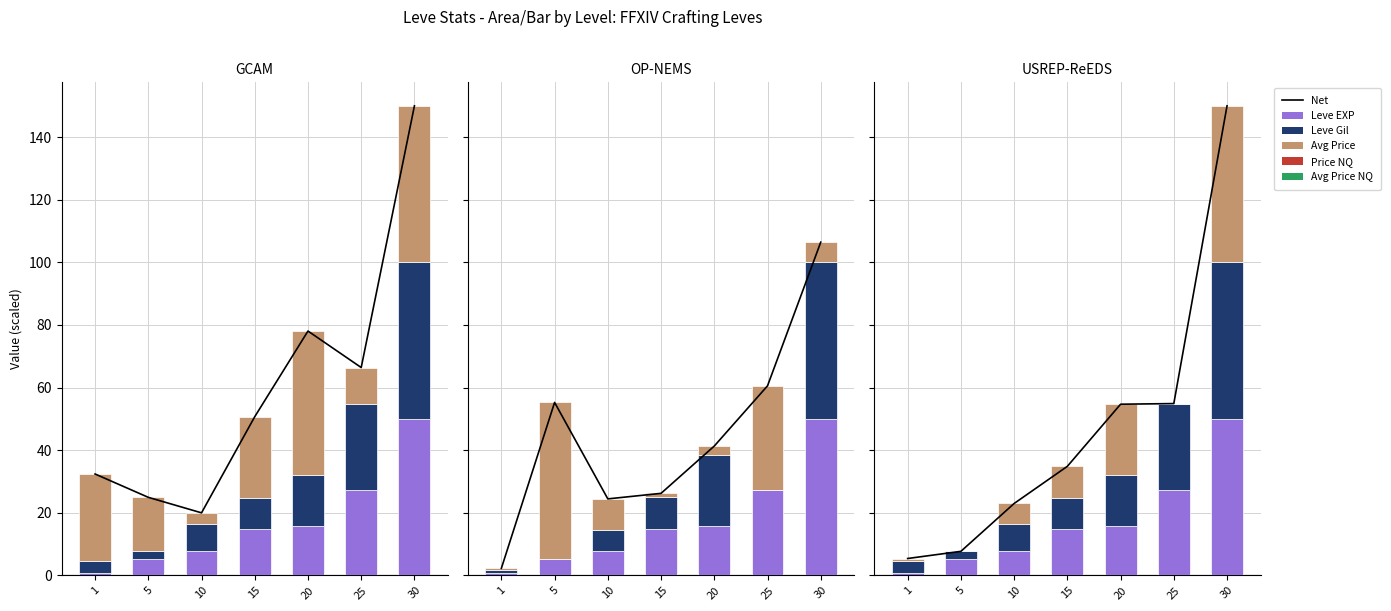

What is the difference between the Leve EXP values at 1 and 10?

7.0